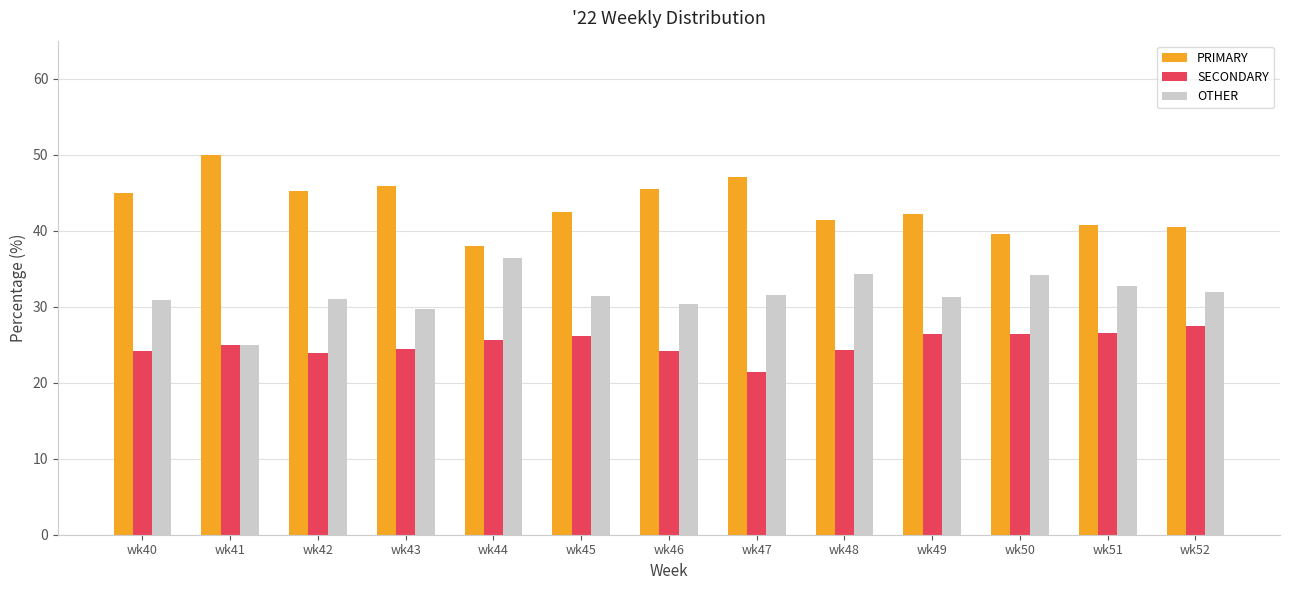

How many distinct data groups are displayed?

3